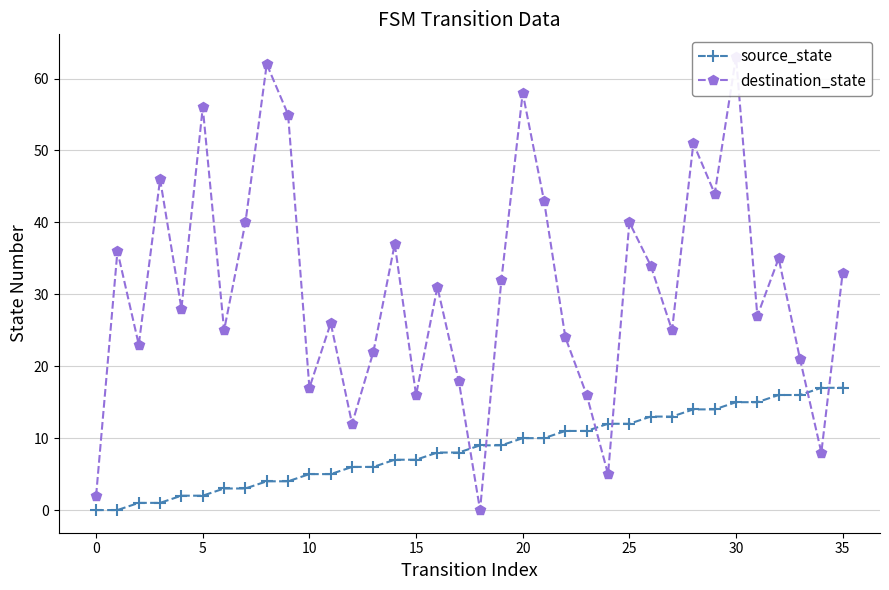

What is the total value across all series at 31?

42